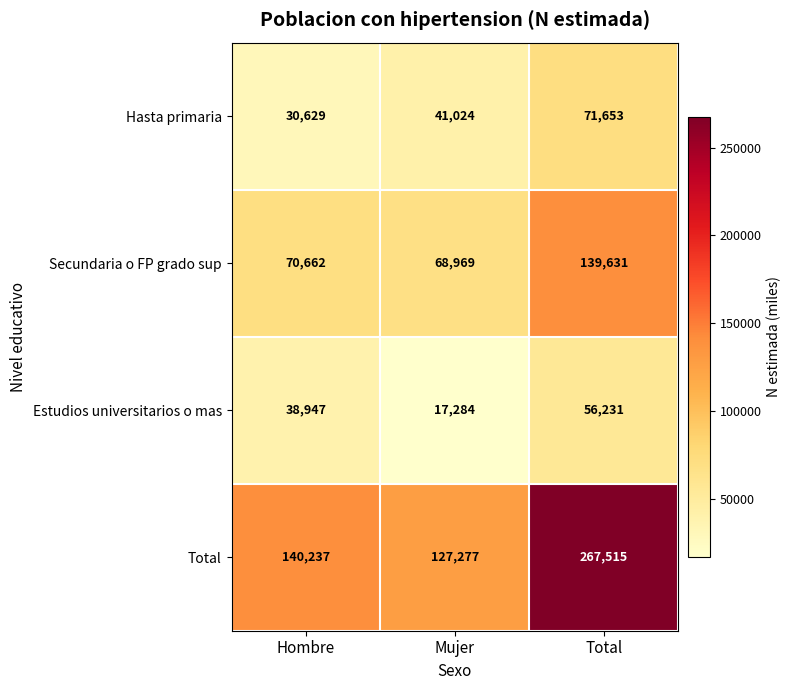

What is the difference between the highest and lowest values at Total?

211284